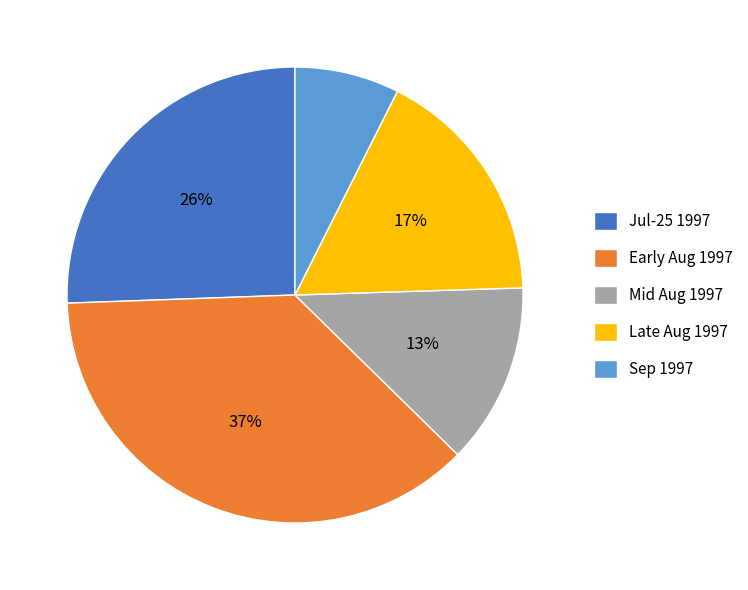

To the nearest percent, what portion does Mid Aug 1997 represent?

13%